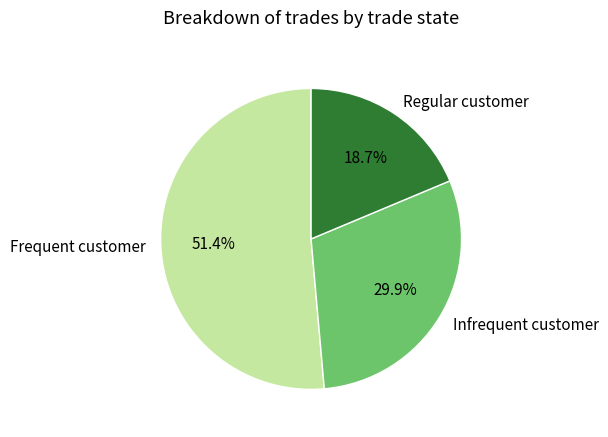

What percentage do Infrequent customer and Frequent customer together represent?

81.3%